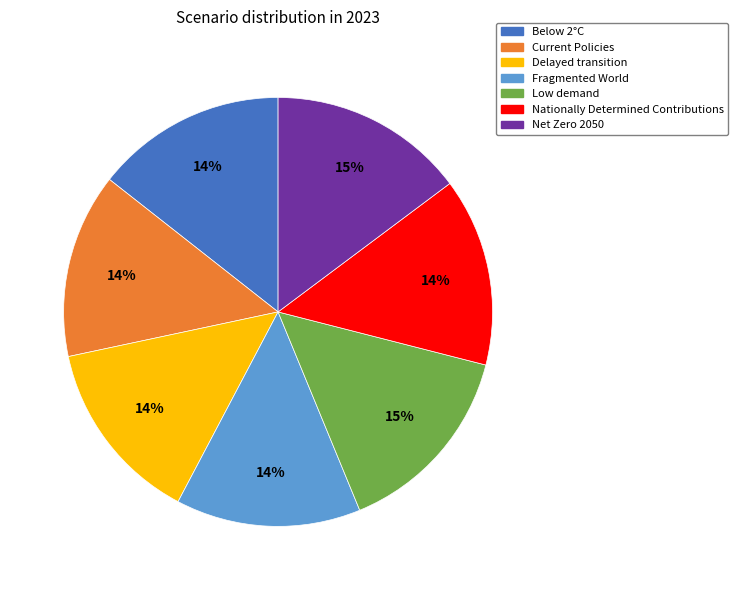

Is it true that Below 2°C is 14% of the pie?

True